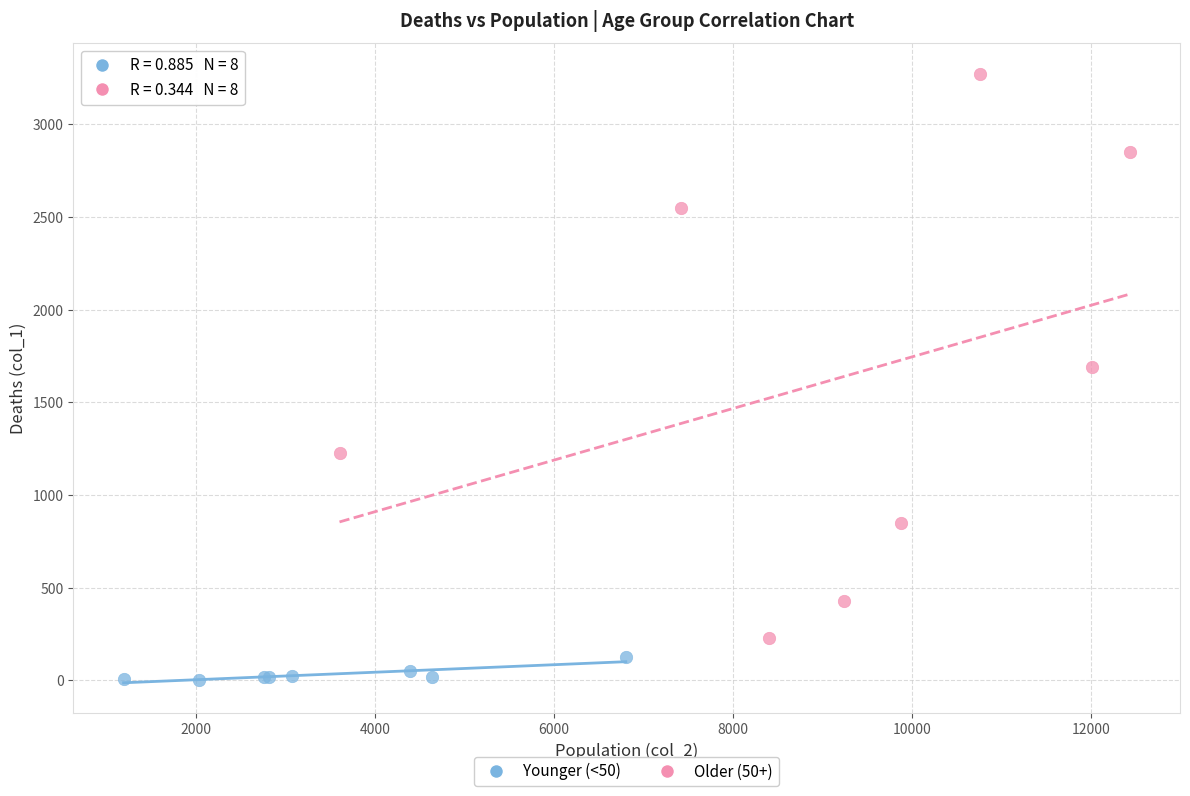

Which series reaches the maximum Y coordinate?

Older (50+)